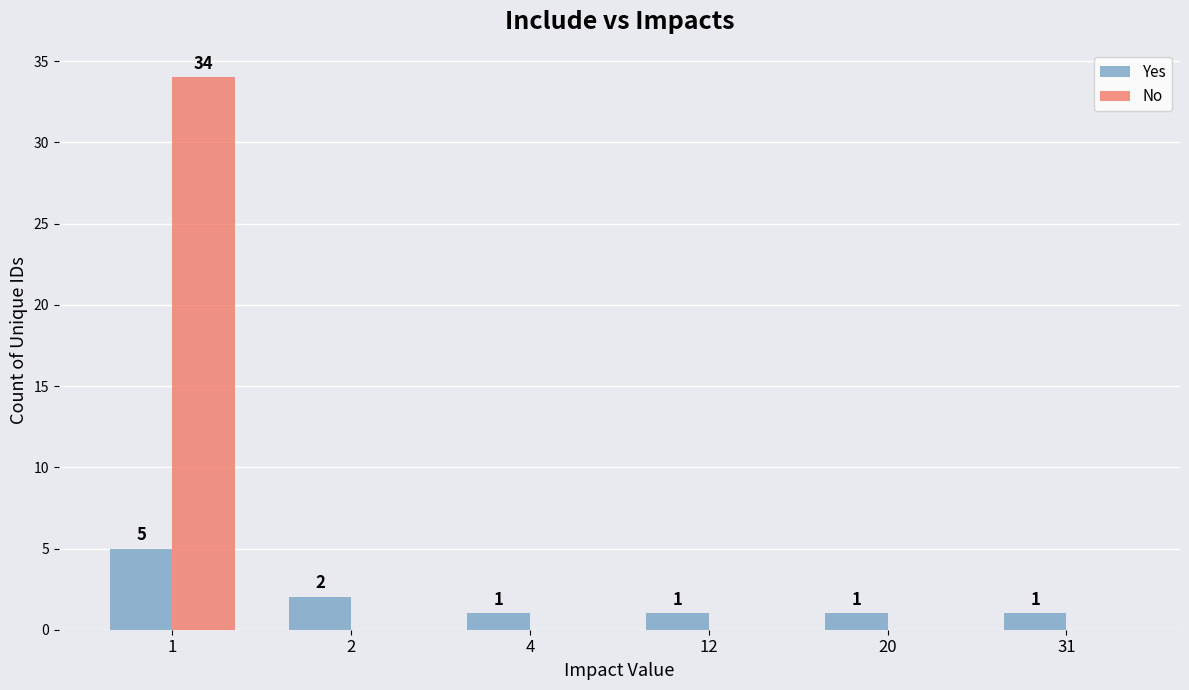

The value of No at 1 is 22. True or false?

False